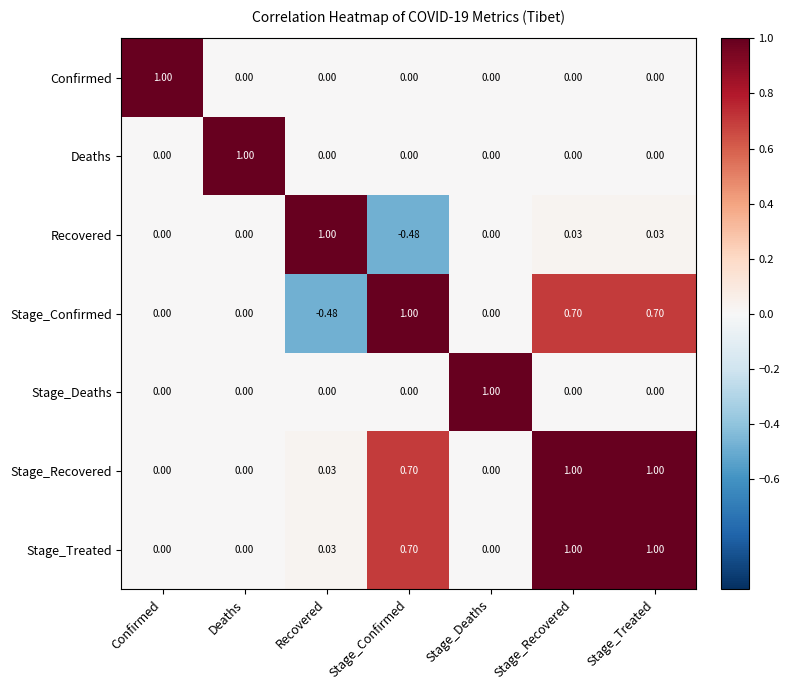

How many values in the Deaths series exceed 0?

1